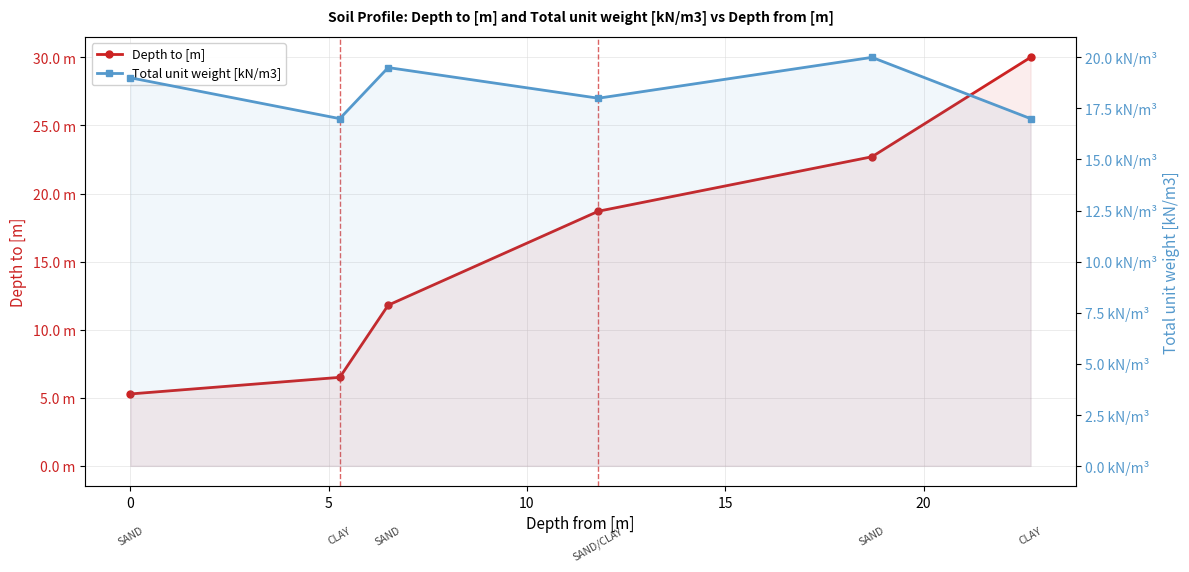

The value of Depth to [m] at 0 is 3.0. True or false?

False